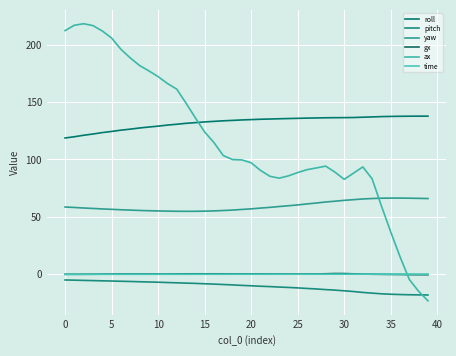

True or false: time has more than 1 interior local peaks.

False